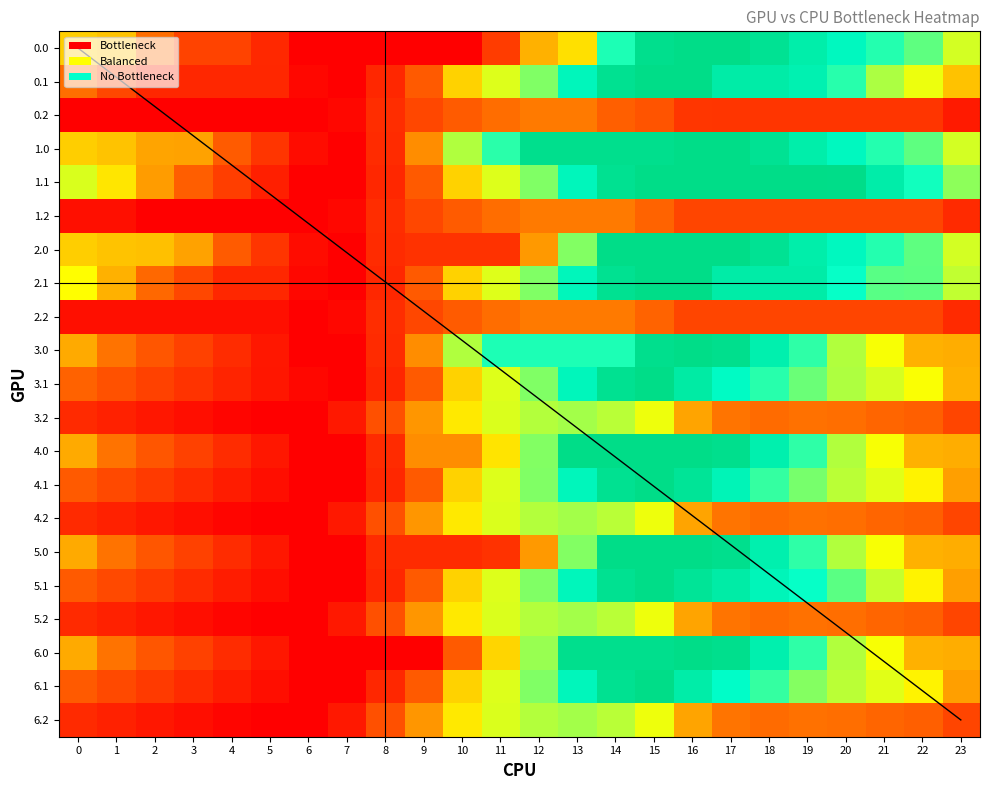

What is the maximum value shown in the chart?

4516.0